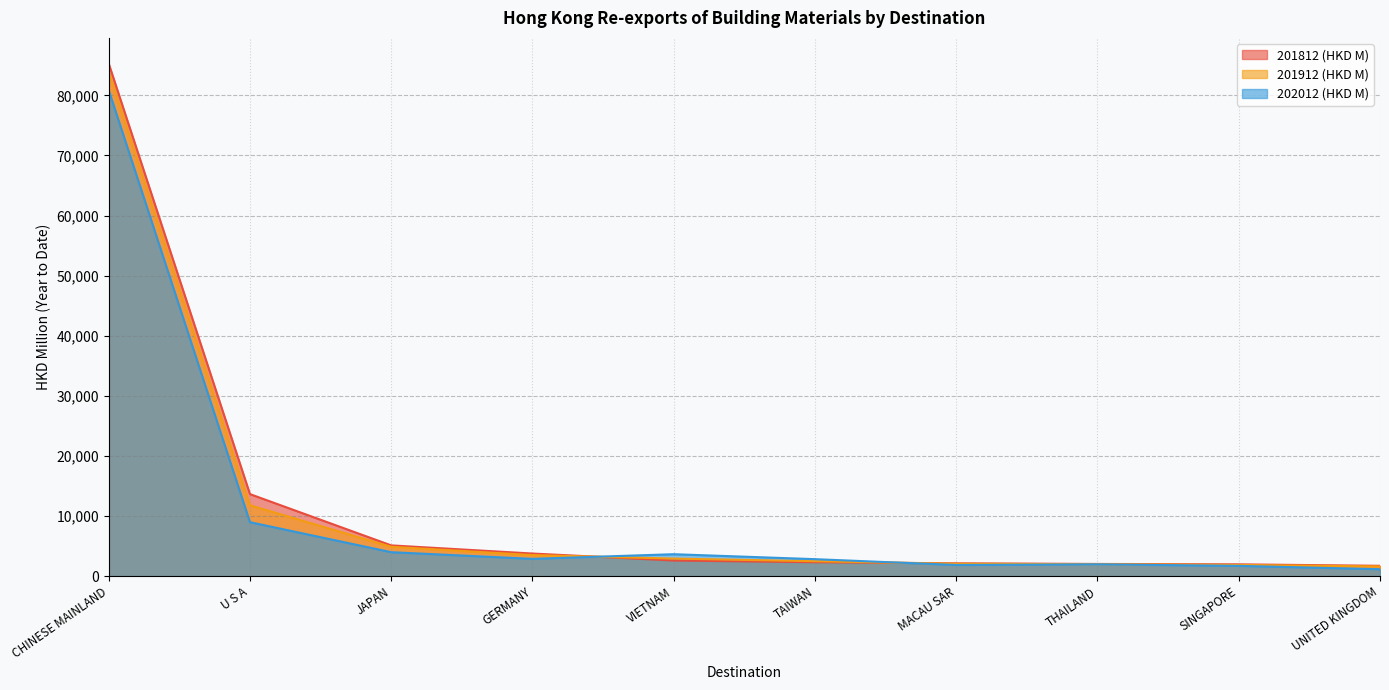

Where is 201912 (HKD M) nearest to the value 42775?

U S A